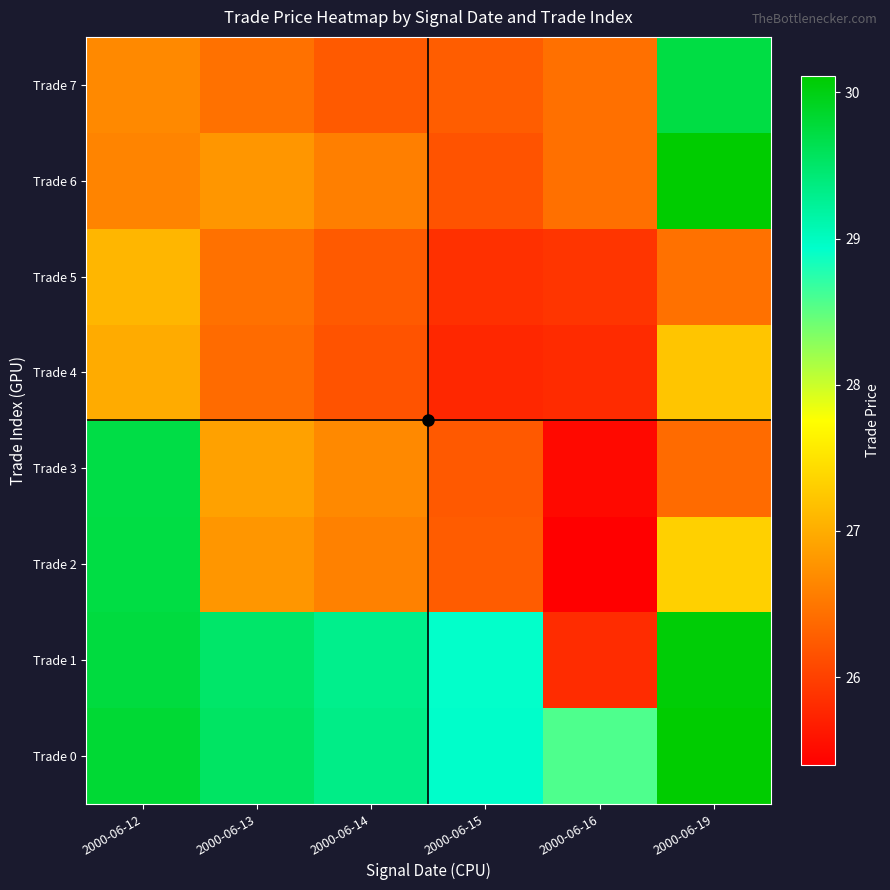

Count the number of data series in this chart.

8